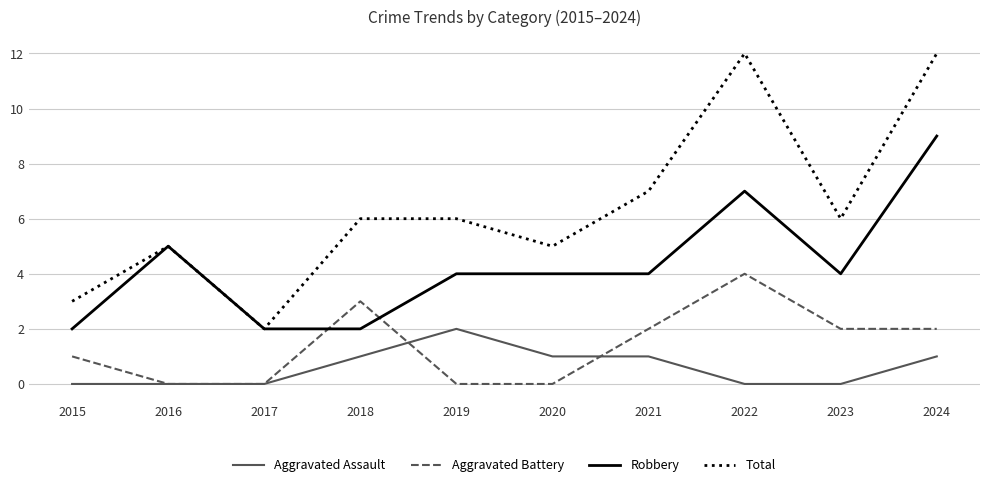

Between 2017 and 2021, which series saw the biggest shift?

Total